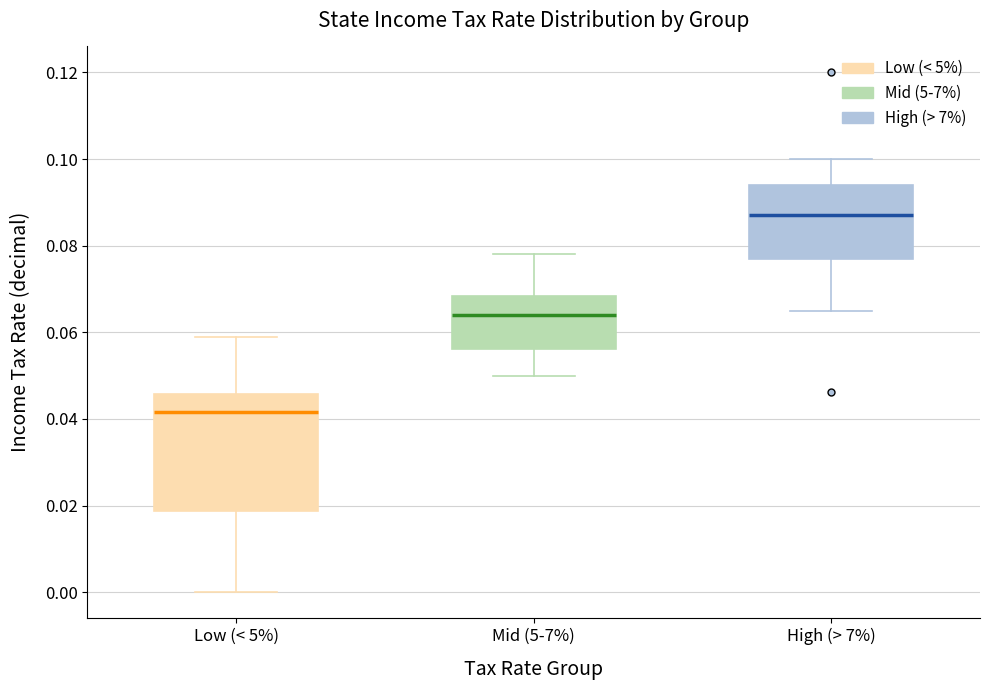

Where is the lower edge of the box for Mid (5-7%) on the y-axis? The values are not printed on the chart, so give them approximately, as read against the axis.

0.056